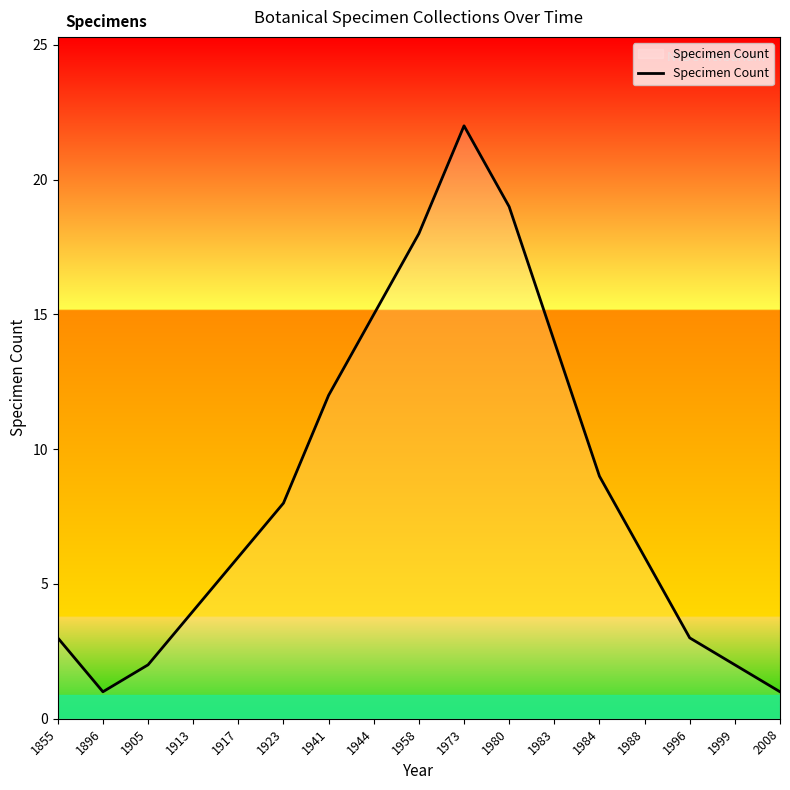

Does the chart have visible grid lines?

No